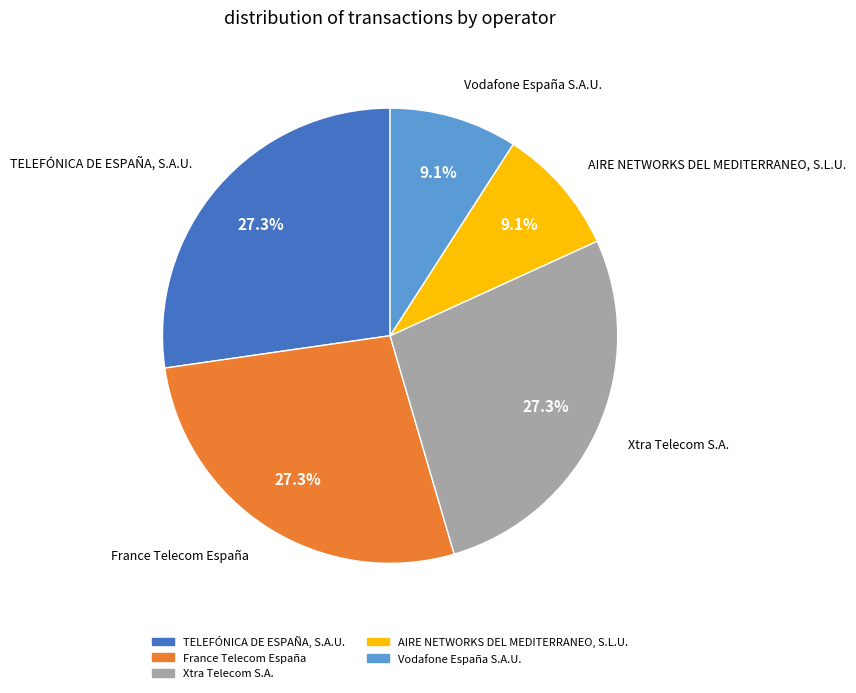

What percentage is NOT represented by AIRE NETWORKS DEL MEDITERRANEO, S.L.U.?

90.9%